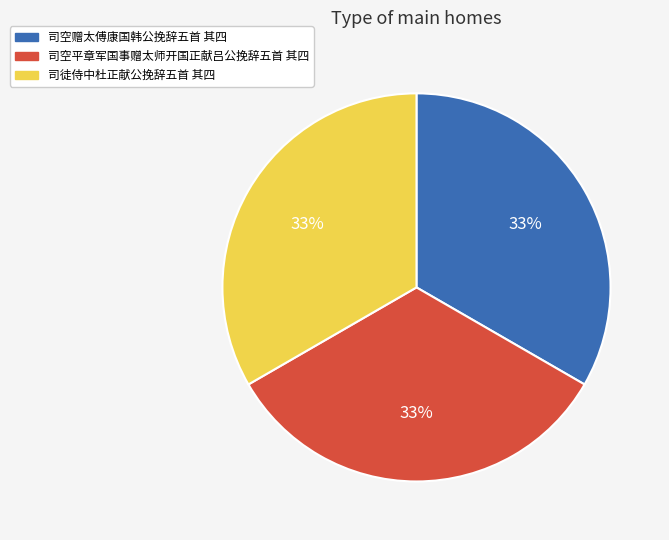

Does 司空平章军国事赠太师开国正献吕公挽辞五首 其四 account for over 50% of the chart?

No